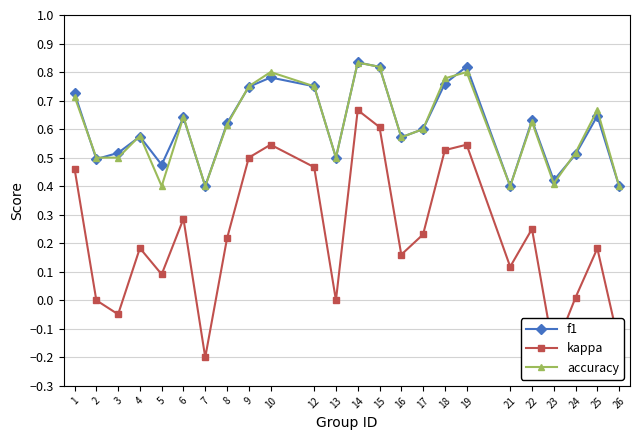

Which series has the largest range (max minus min)?

kappa